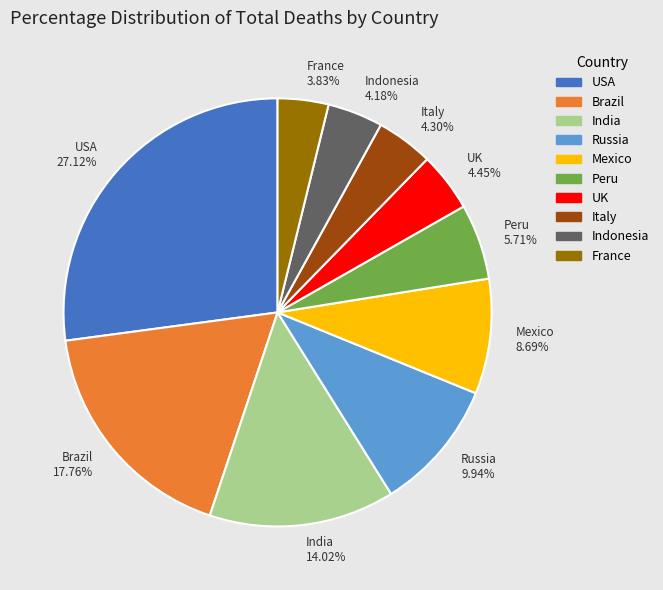

Combined, do Mexico and UK account for over 50%?

No